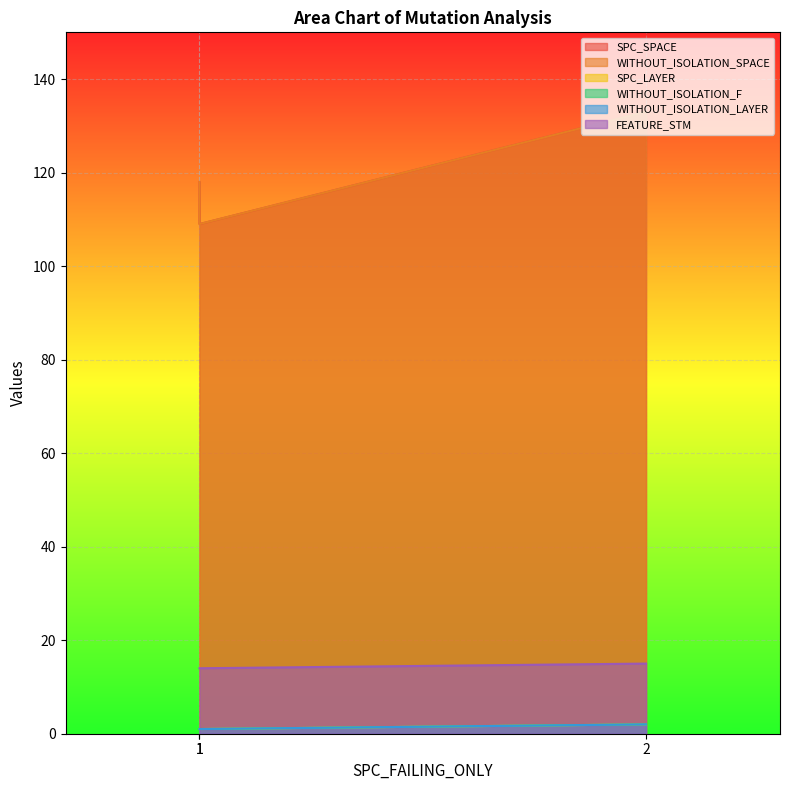

What is the approximate value of WITHOUT_ISOLATION_SPACE at 1, to the nearest 10?

110